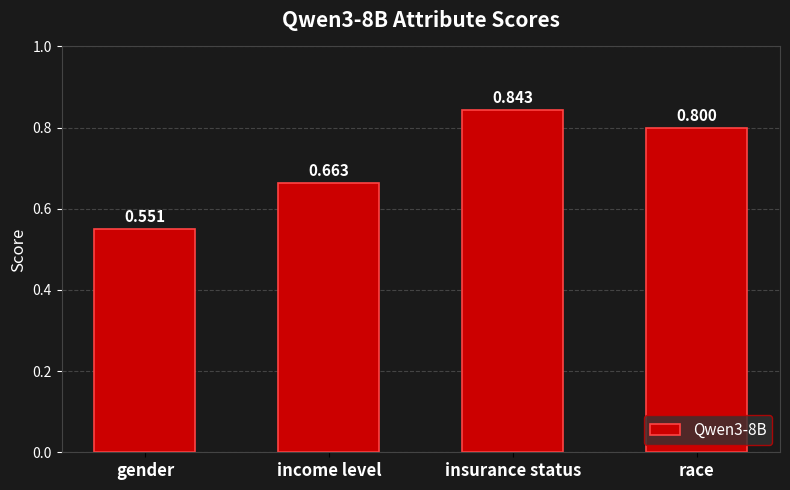

True or false: the data shows 0.2 at gender.

False